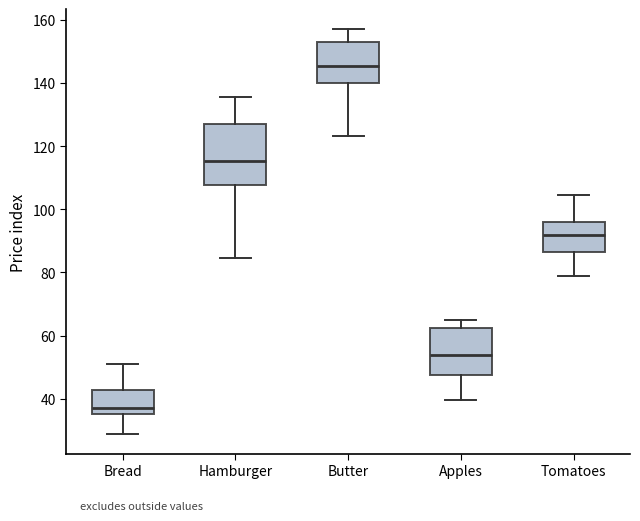

Reading left to right, transcribe this box plot: for each box, give where its median line is, the range the box spans, and where its two whiskers end, as read against the y-axis. The values are not printed on the chart, so give them approximately, as read against the axis.

Bread: median 38, box 36 to 42, whiskers 28 to 50
Hamburger: median 116, box 108 to 126, whiskers 84 to 136
Butter: median 146, box 140 to 154, whiskers 124 to 158
Apples: median 54, box 48 to 62, whiskers 40 to 66
Tomatoes: median 92, box 86 to 96, whiskers 80 to 104